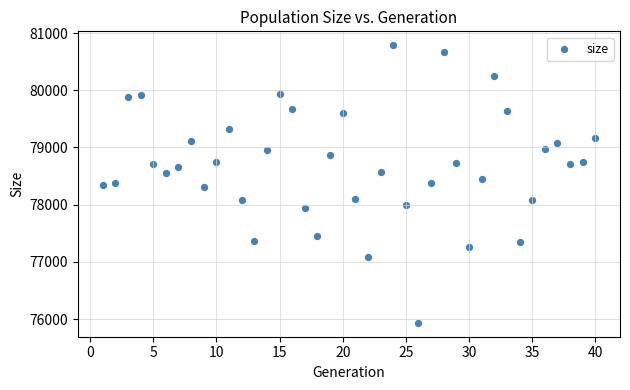

What is the range of Y values (max minus min)?

4856